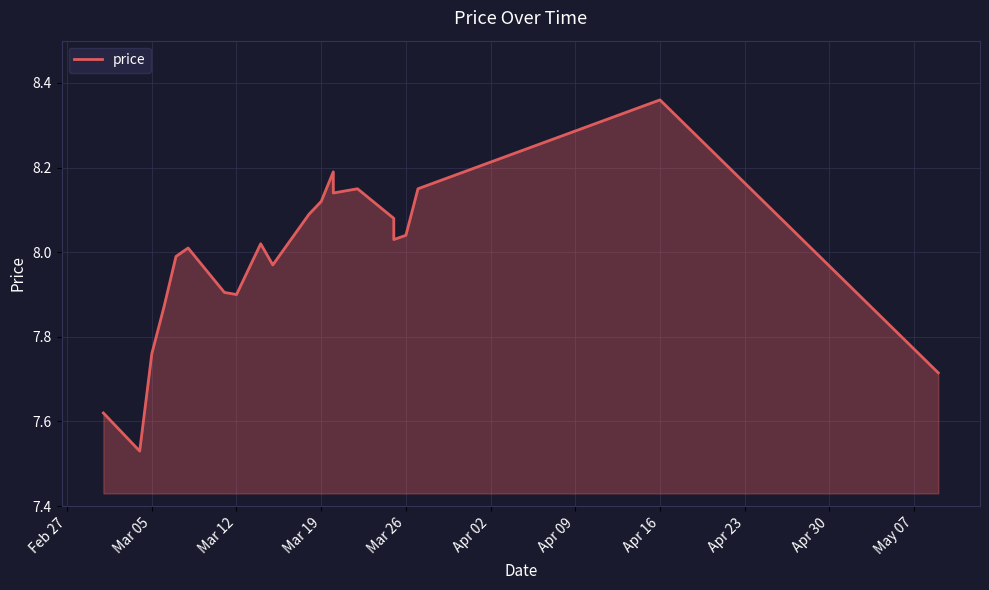

What is the difference between the maximum and second lowest values?

0.7